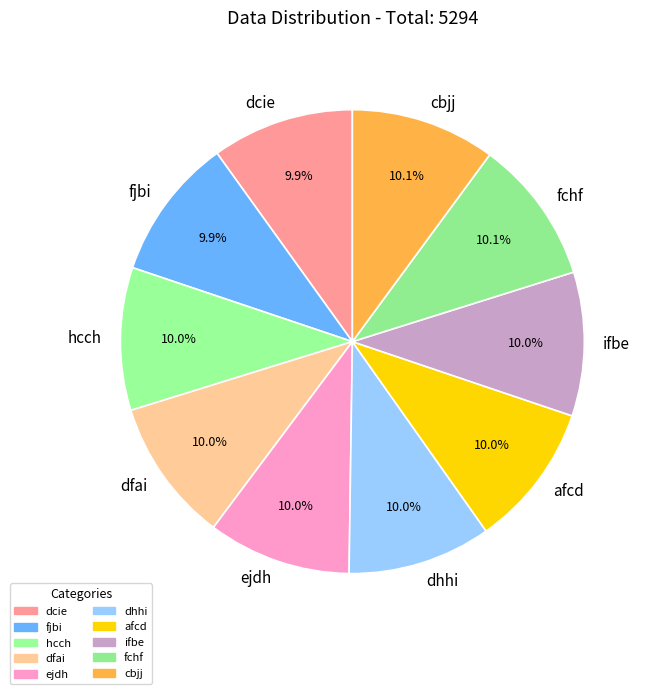

To the nearest percent, what portion does ifbe represent?

10%